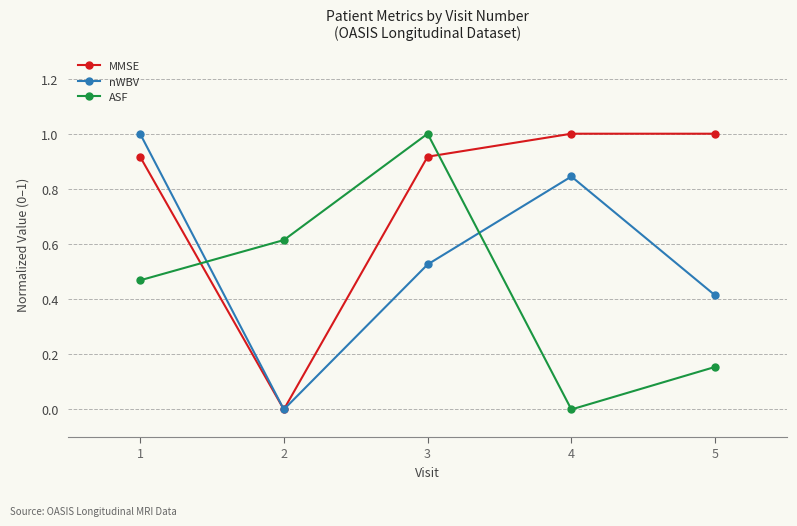

Which series has the largest range (max minus min)?

MMSE